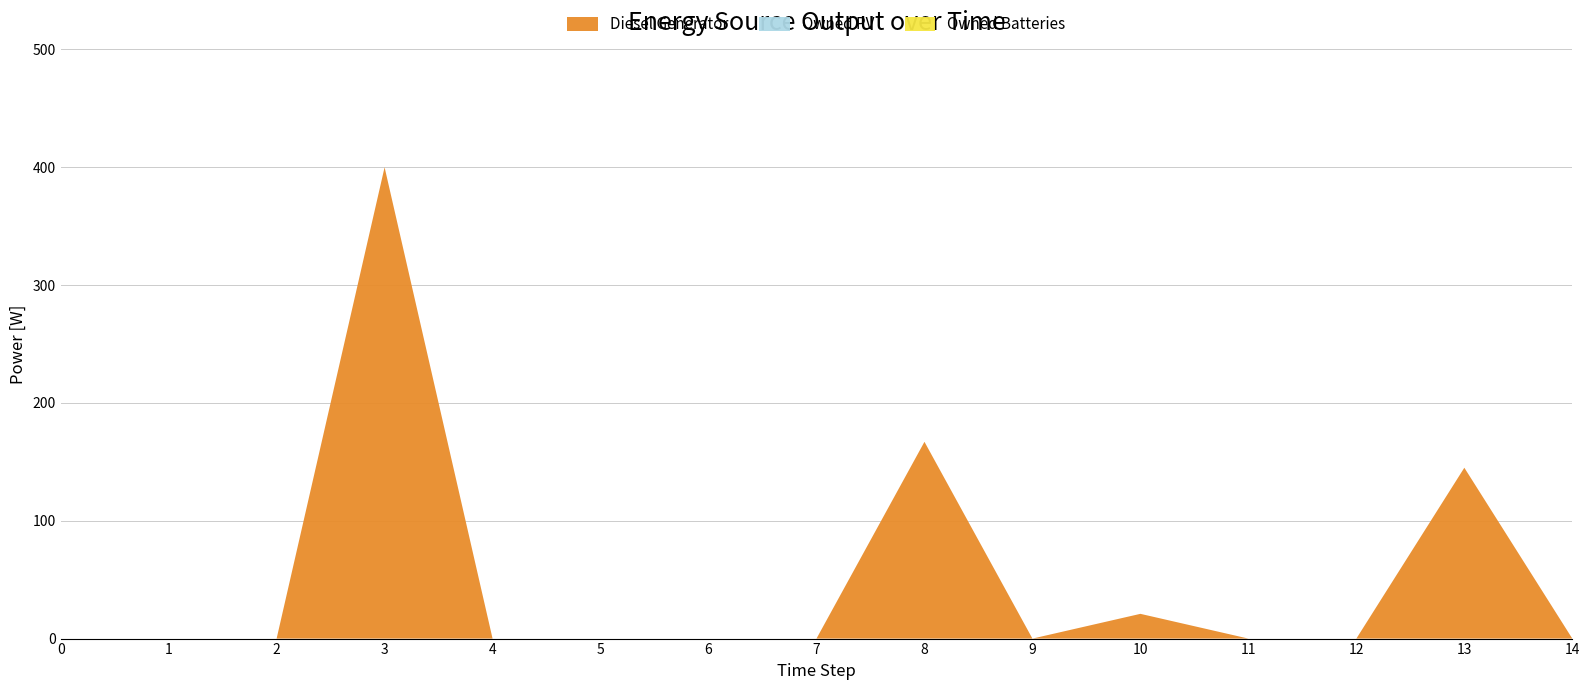

Reading left to right, transcribe all the data shown in this chart.

Diesel Generator: 0	0	0	400	0	0	0	0	167	0	21	0	0	145	0
Owned PV: 0	0	0	0	0	0	0	0	0	0	0	0	0	0	0
Owned Batteries: 0	0	0	0	0	0	0	0	0	0	0	0	0	0	0